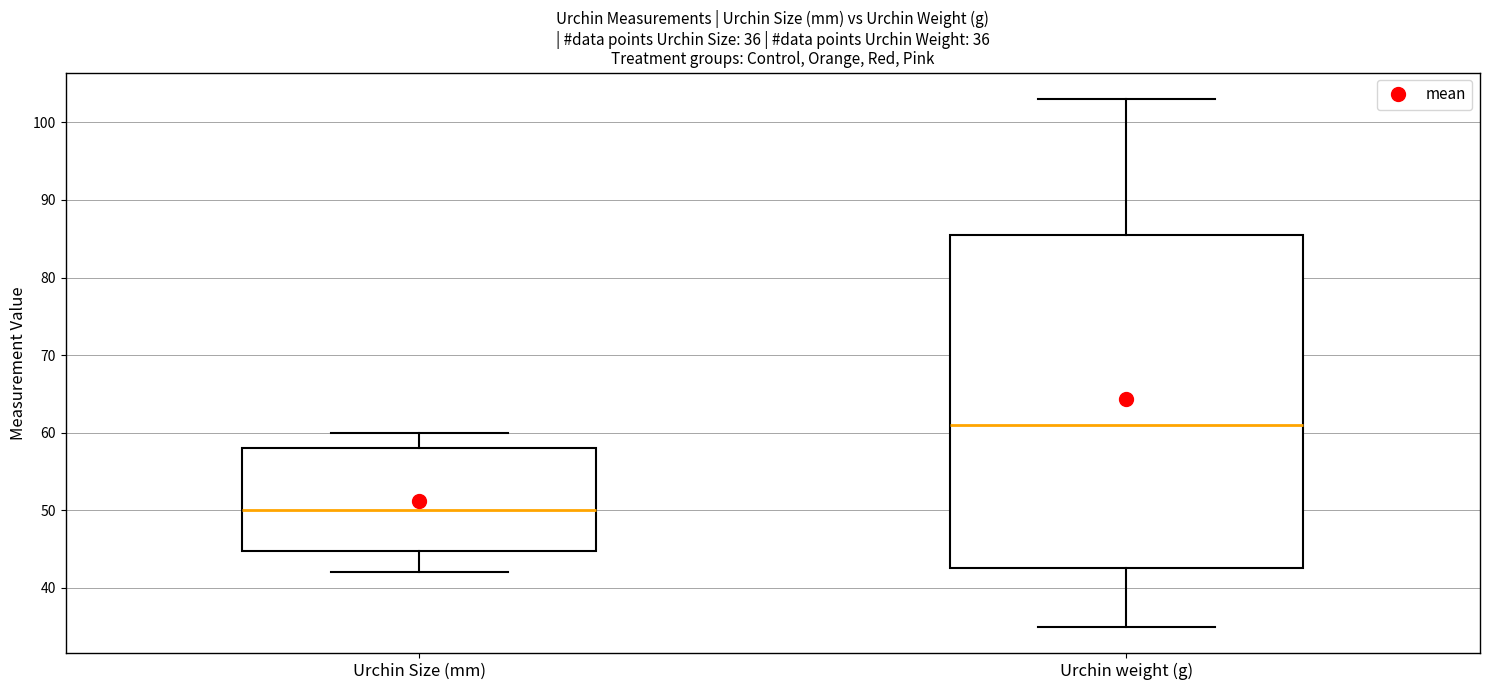

Which box has the highest median line?

Urchin weight (g)